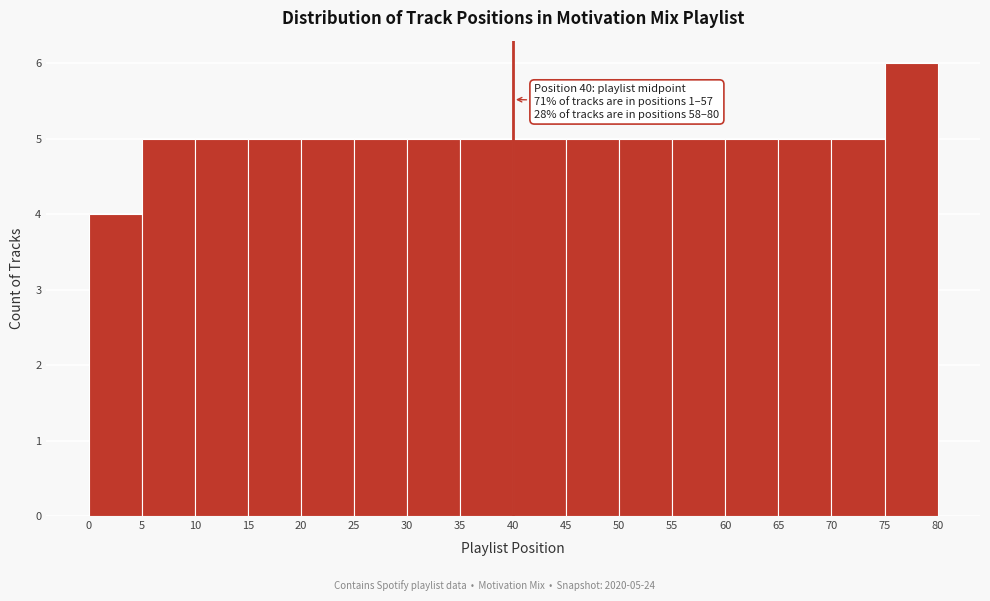

Which range on the x-axis has the tallest bar?

75 to 80